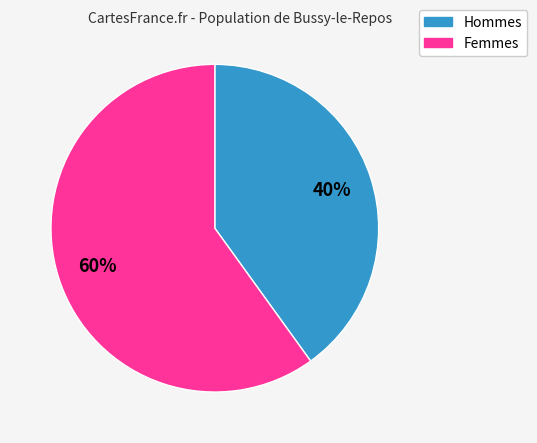

Does any single category account for the majority?

Yes